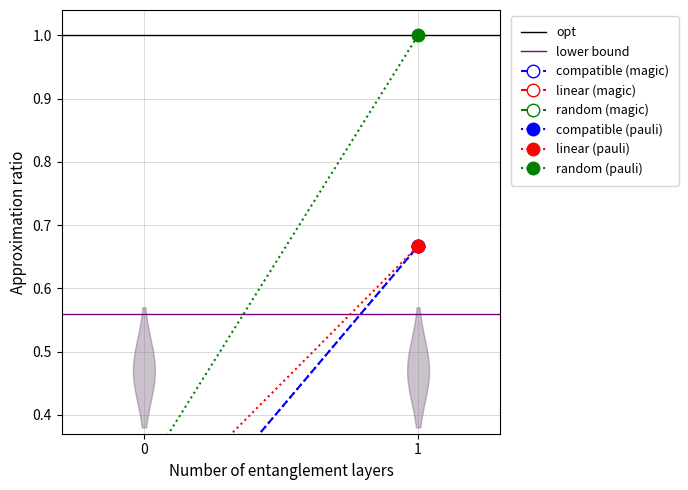

What is the difference between the highest and lowest values at 0?

1